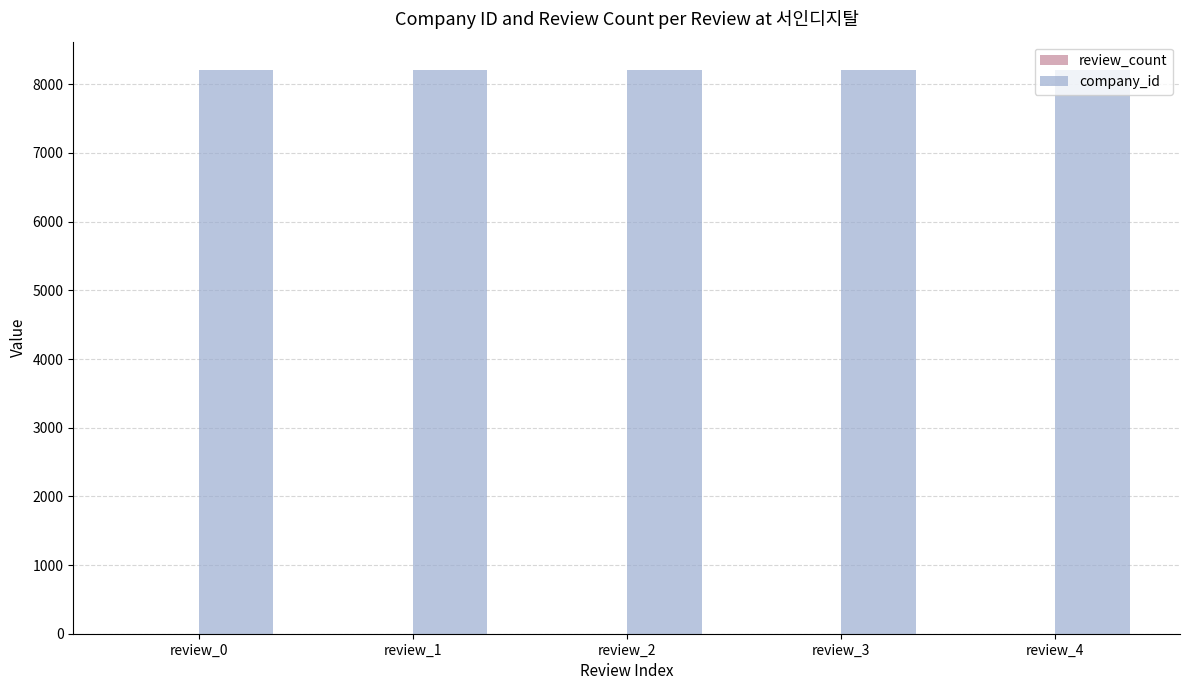

The value of company_id at review_3 is 3515. True or false?

False